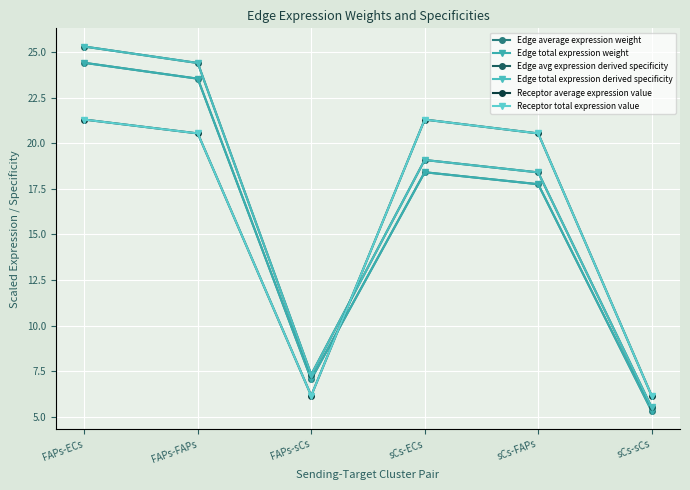

Does the chart have visible grid lines?

Yes